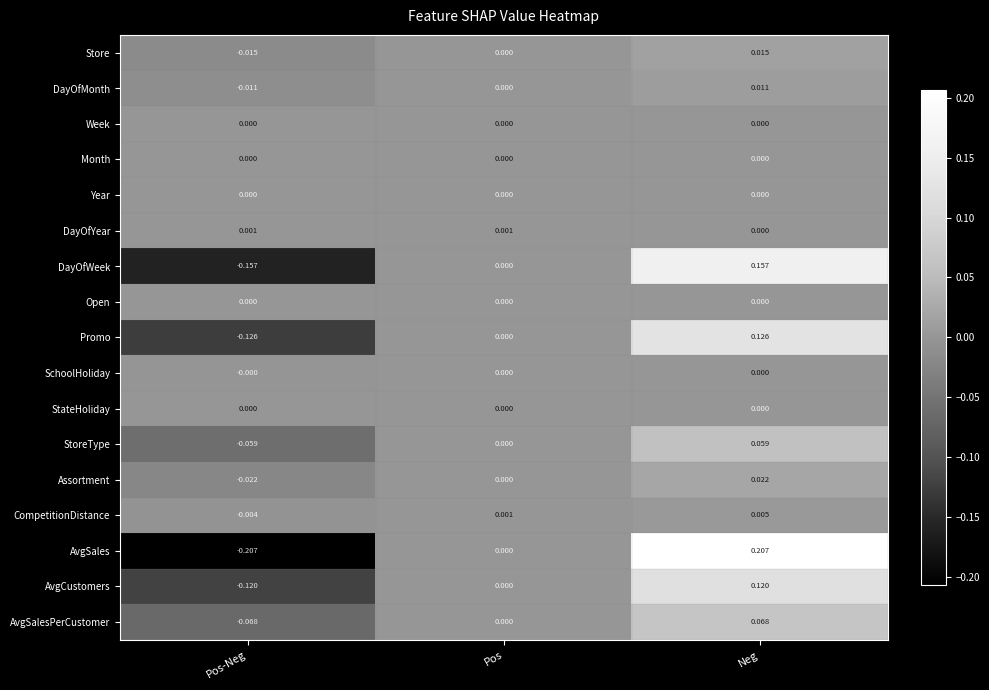

At which label is DayOfYear closest to 0?

Neg